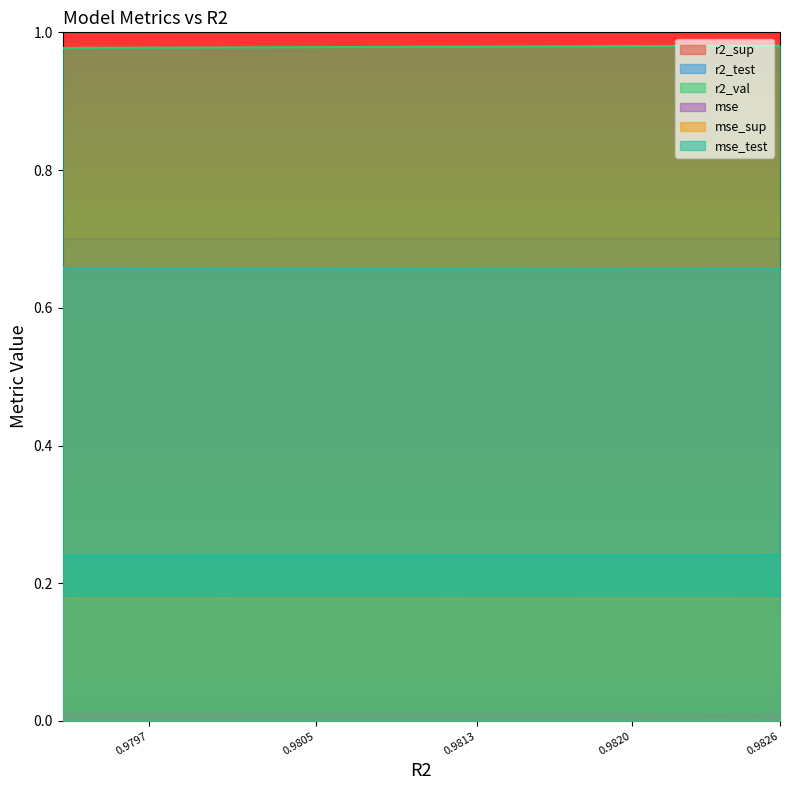

True or false: mse_test and r2_sup intersect in this chart.

False